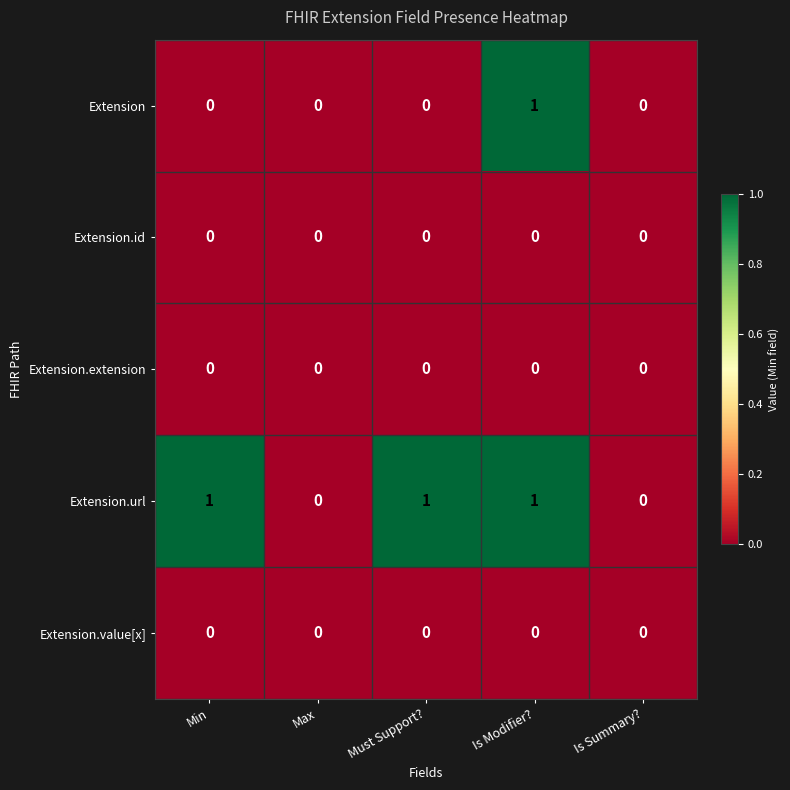

Between Min and Is Summary?, which series saw the biggest shift?

Extension.url